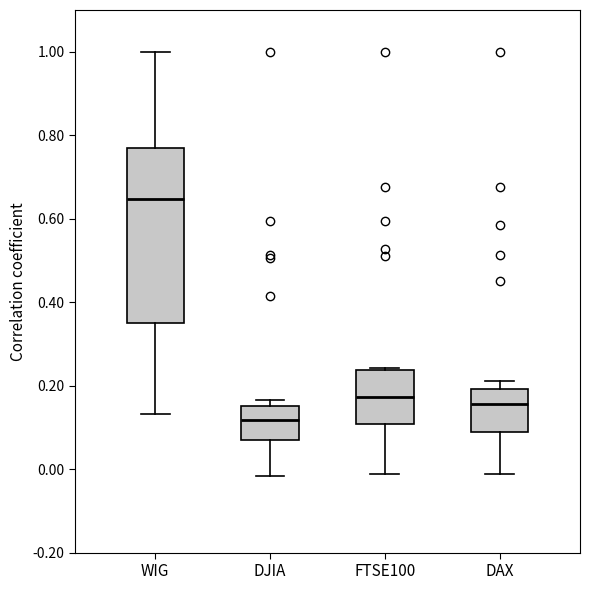

Which box has the lowest median line?

DJIA